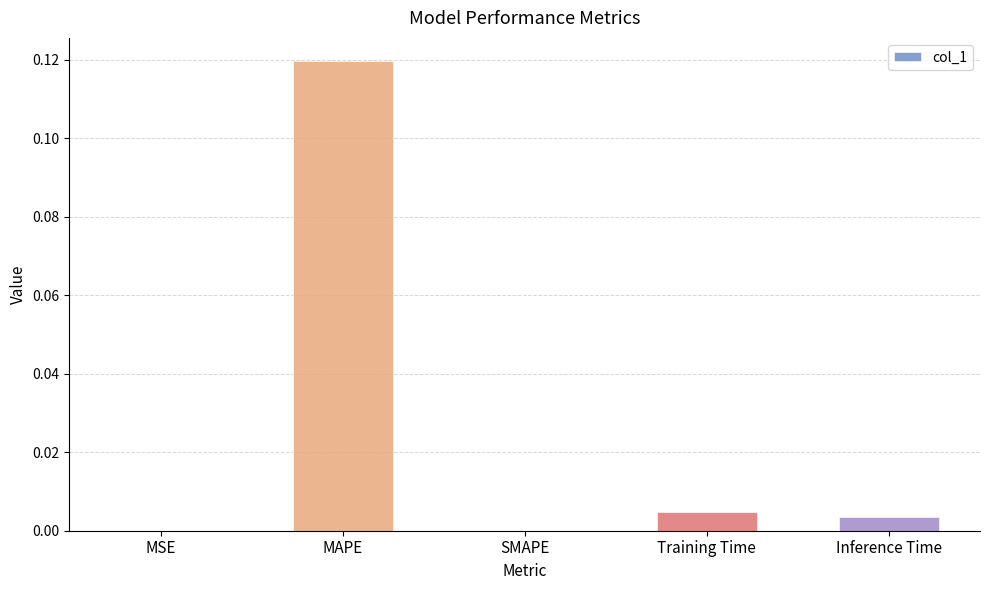

Between SMAPE and MAPE, which is larger?

MAPE